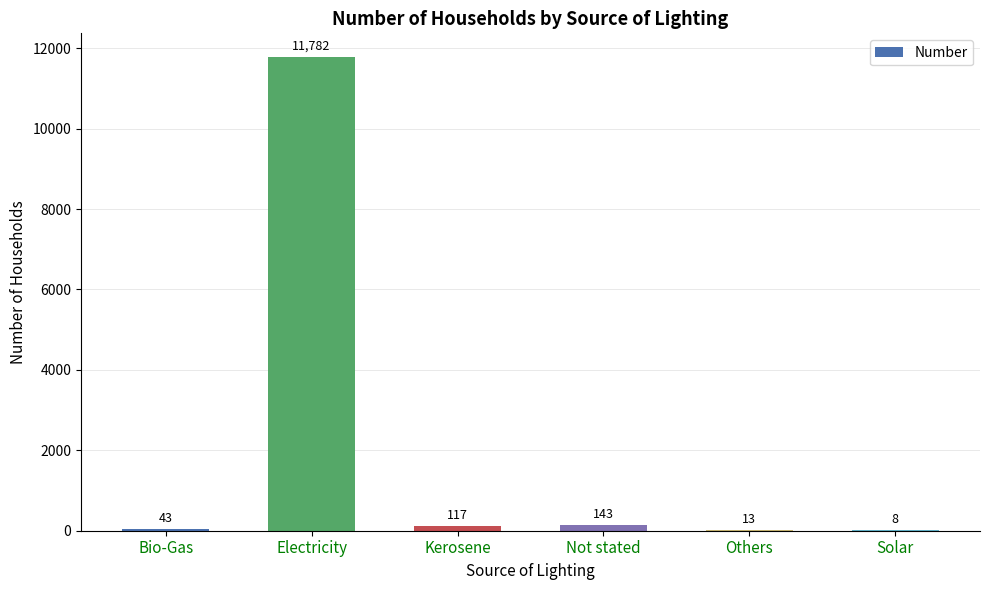

At which label is the value closest to 5895?

Not stated